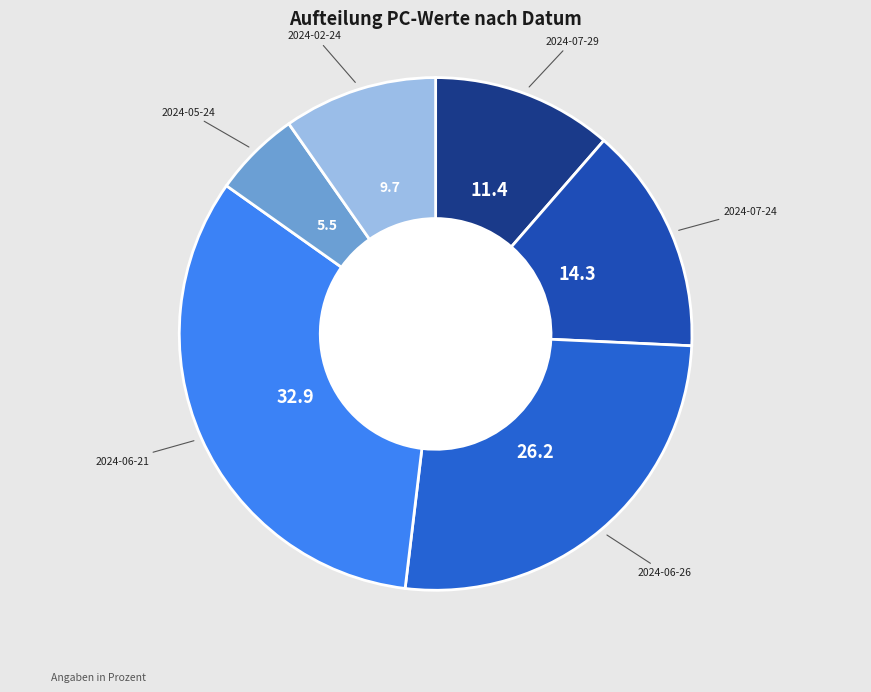

Which category has the biggest portion of the pie?

2024-06-21